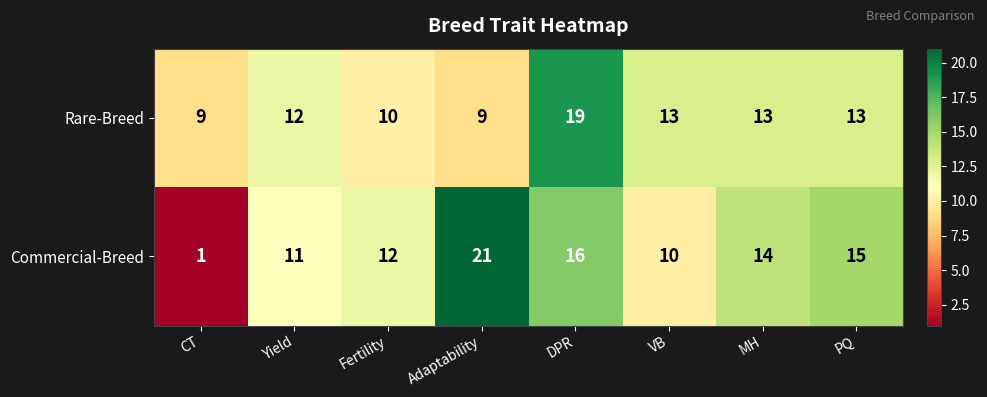

Reading left to right, extract all data points from this chart.

Rare-Breed: 9	12	10	9	19	13	13	13
Commercial-Breed: 1	11	12	21	16	10	14	15